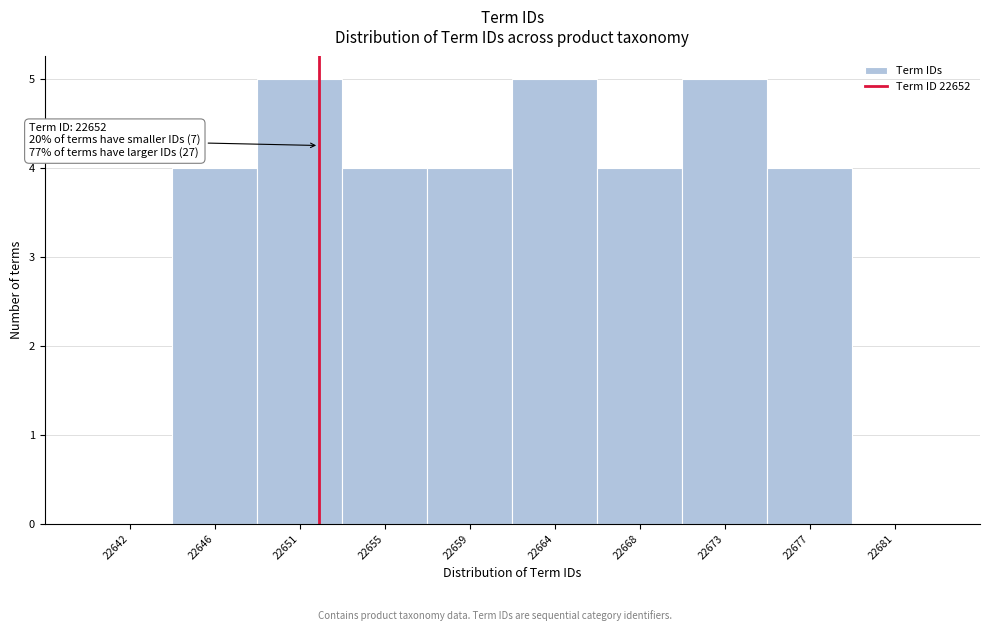

Reading left to right, transcribe all the data shown in this chart.

22642=0	22646=4	22651=5	22655=4	22659=4	22664=5	22668=4	22673=5	22677=4	22681=0